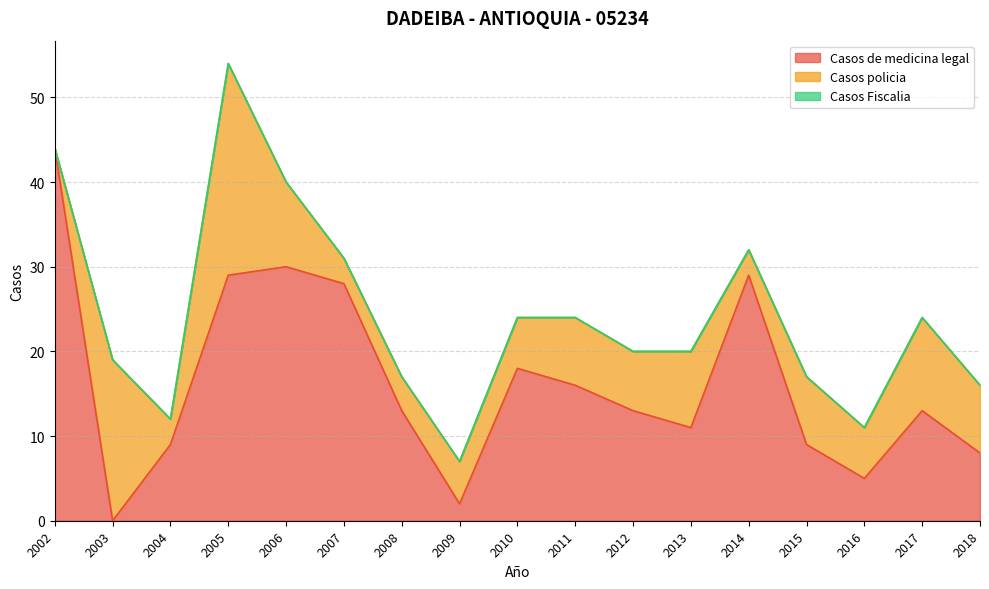

At which category is the sum across all series the highest?

2005